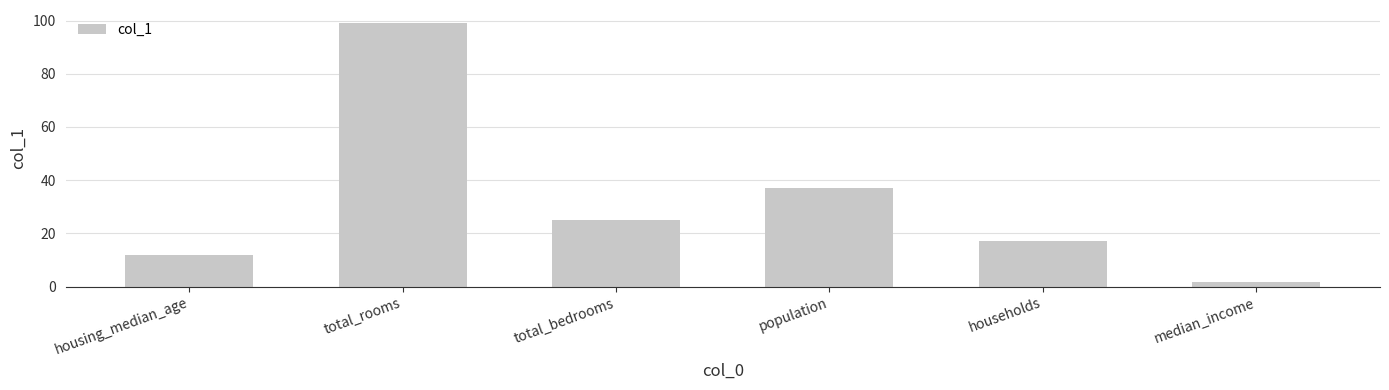

Reading left to right, what are all the values shown in this chart?

12.0	99.0	25.0	37.0	17.0	1.9